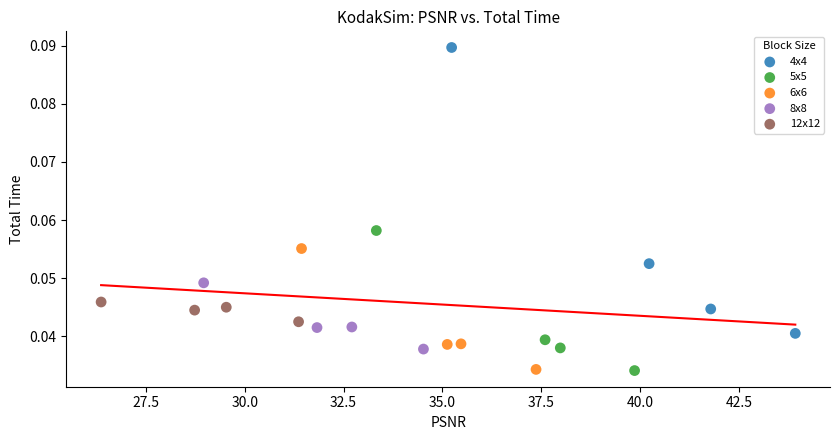

Which series has the widest spread of Y values?

4x4